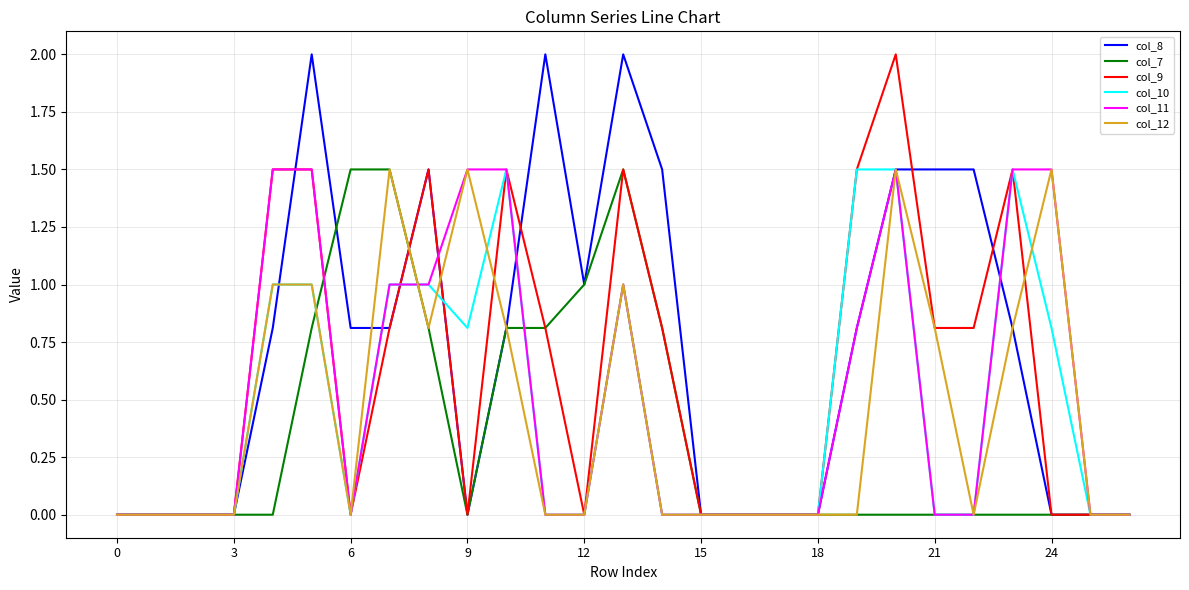

What is the greatest value displayed?

2.0